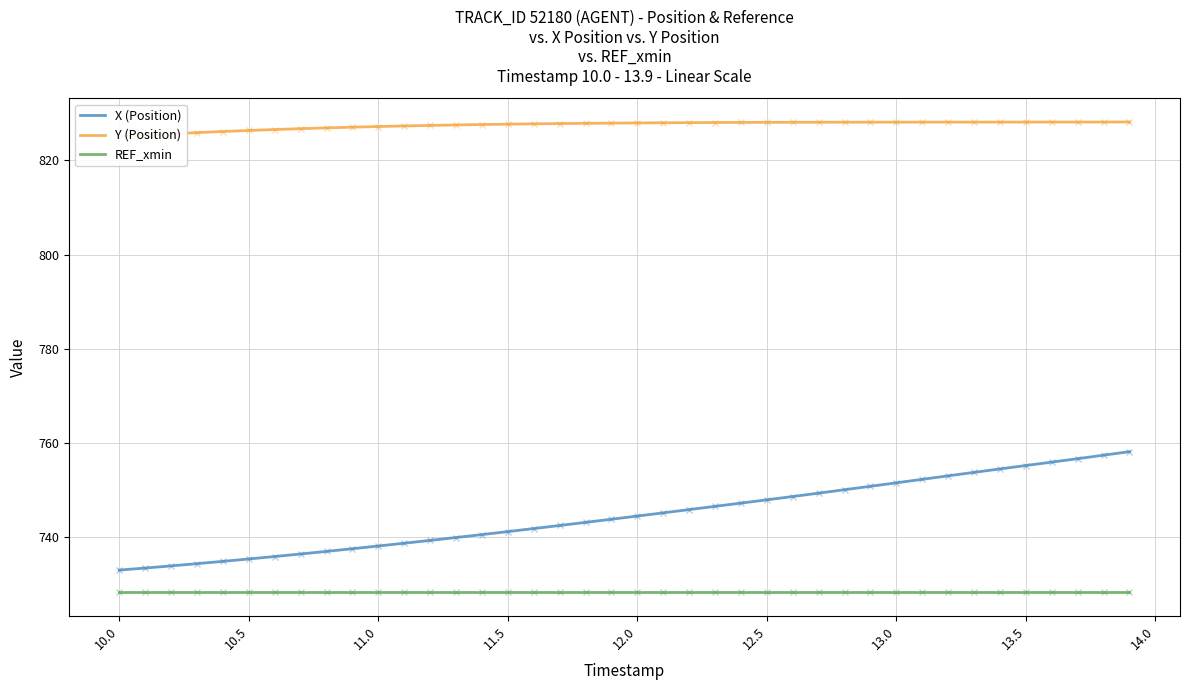

Which series has the largest total across all categories?

Y (Position)